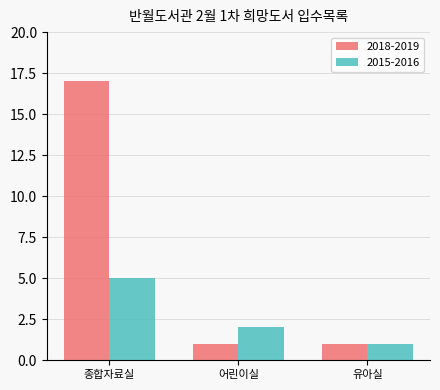

Is it true that 2015-2016 equals 1 at 어린이실?

False